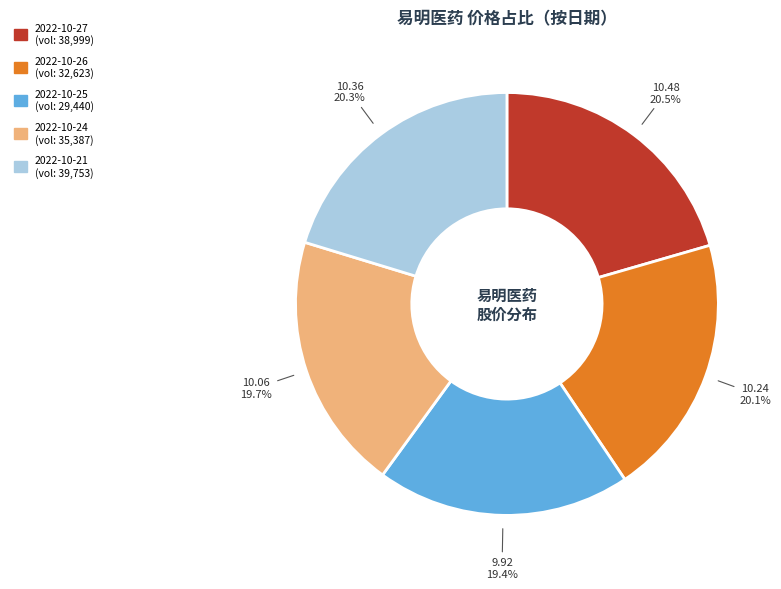

Does 2022-10-26 account for over 50% of the chart?

No